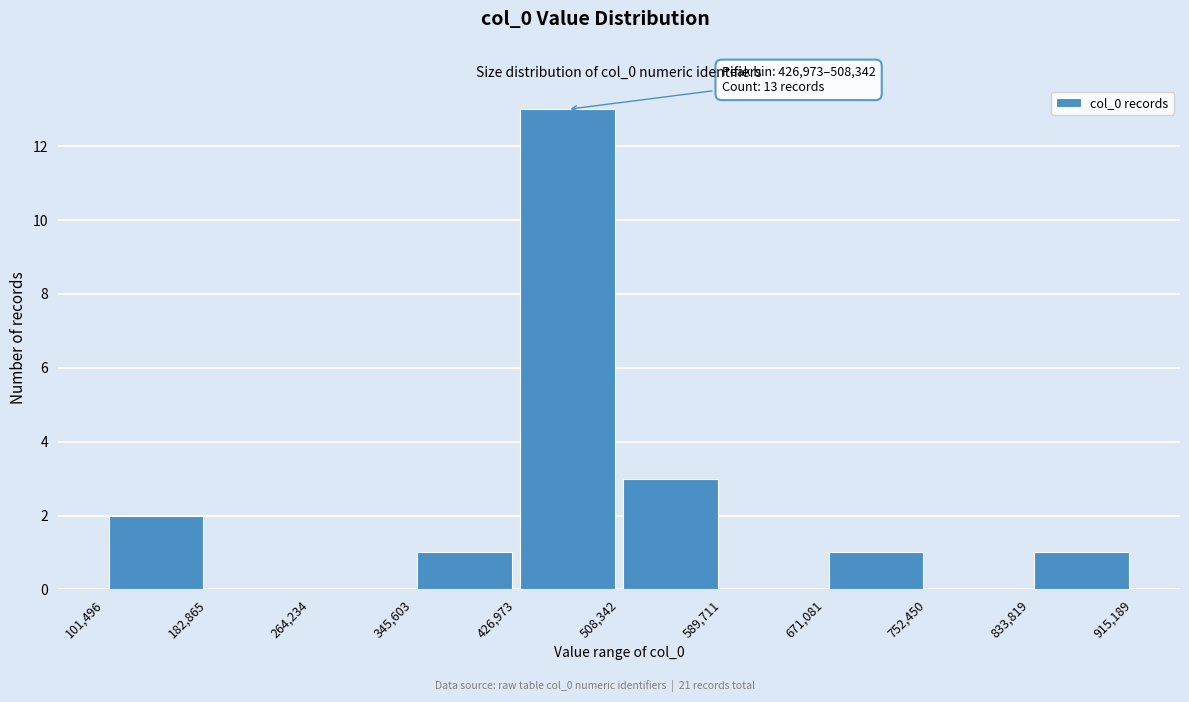

Over which range of the x-axis is the bar tallest?

426,973 to 508,342